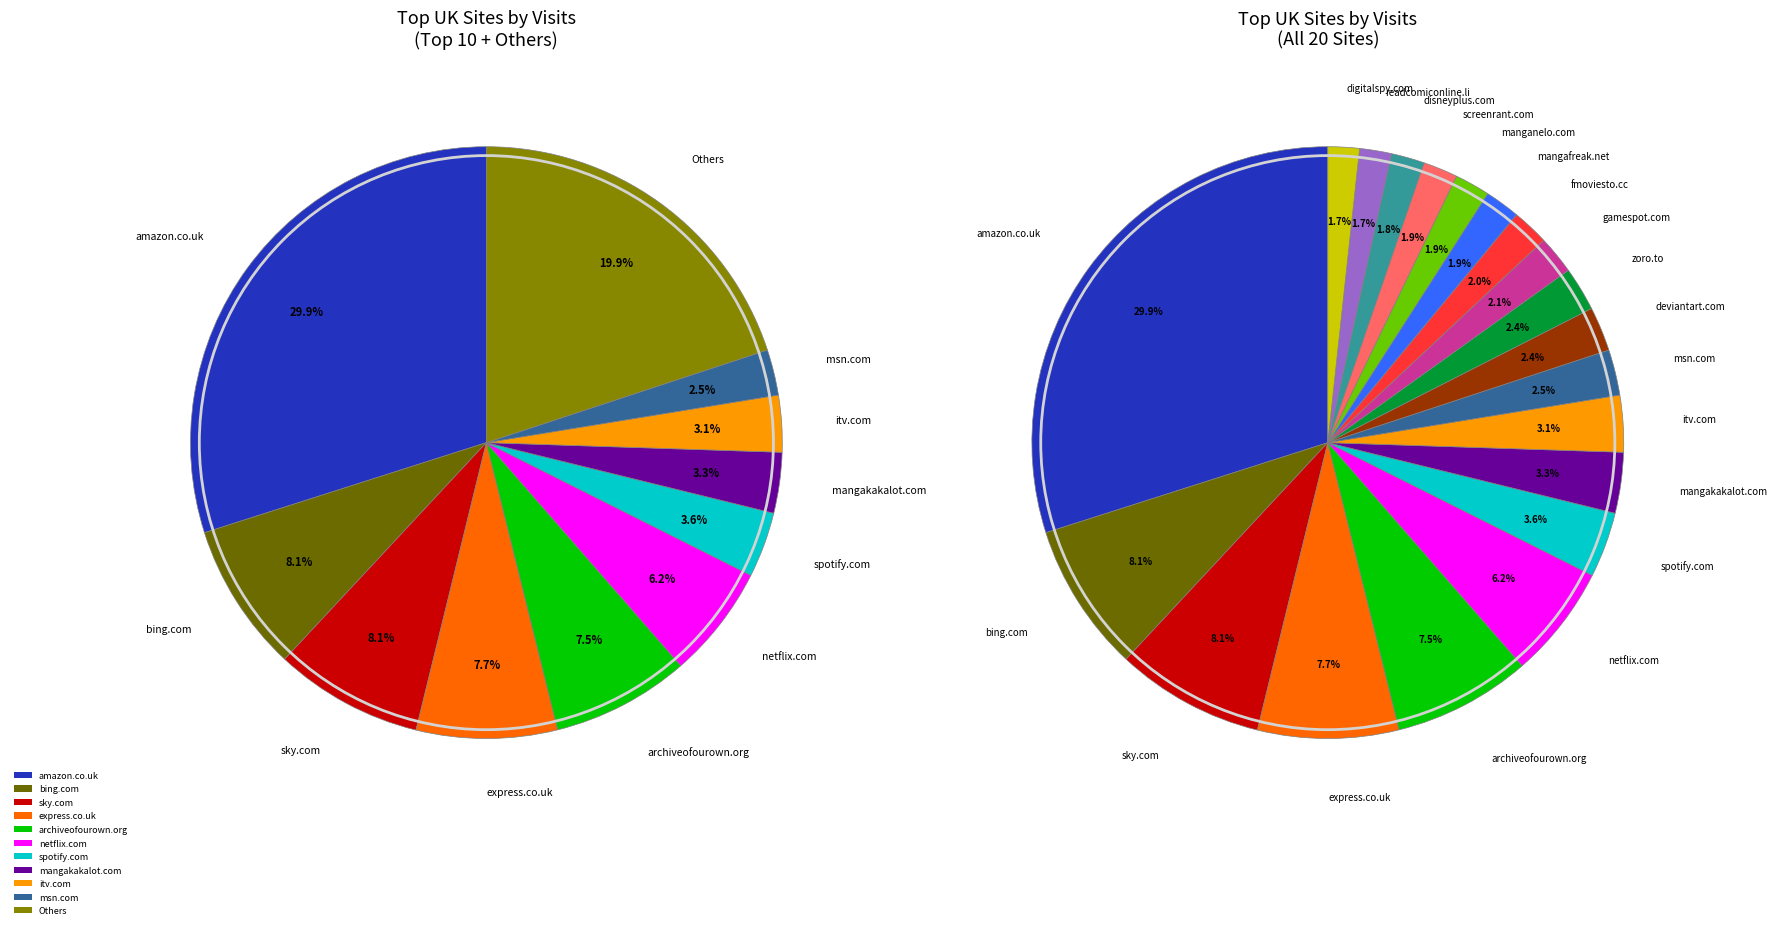

Which has a higher value, mangakakalot.com or disneyplus.com?

mangakakalot.com